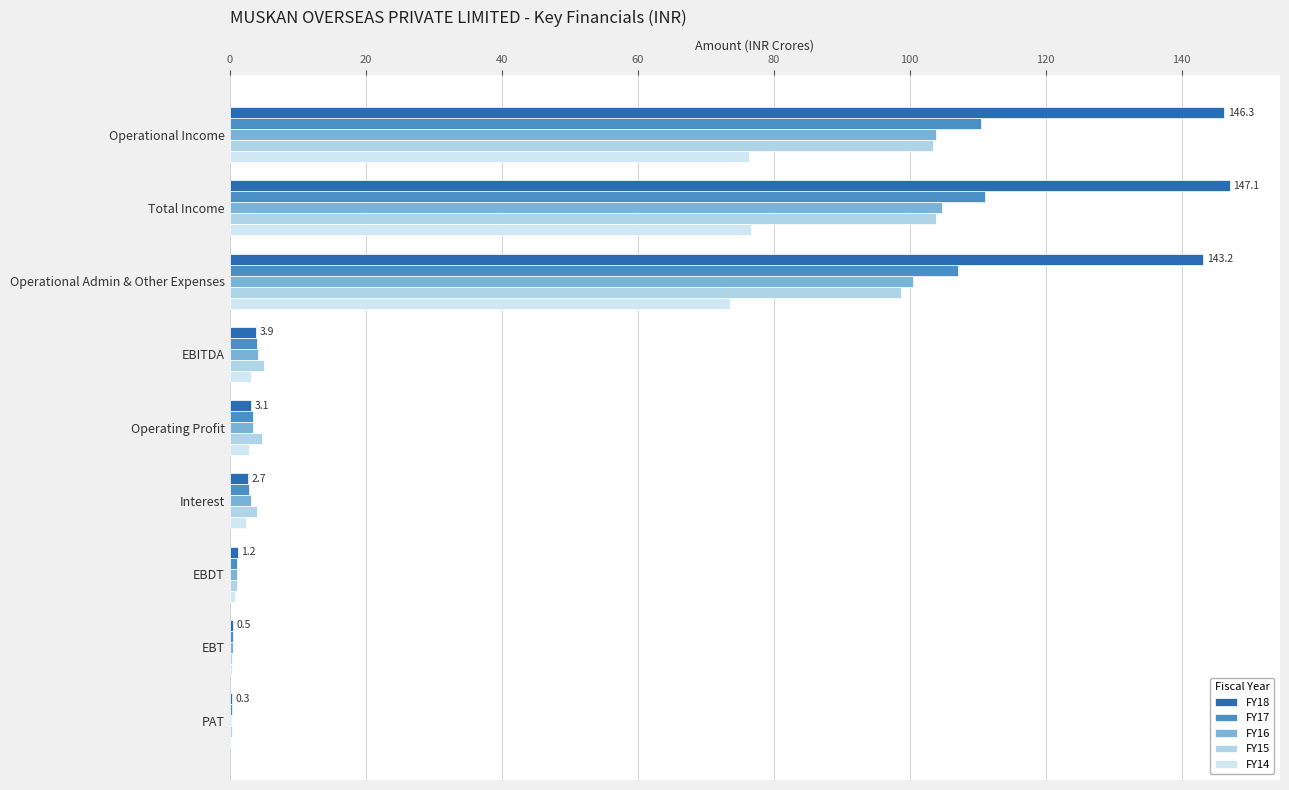

Is it true that FY16 equals 3.4 at Operating Profit?

True